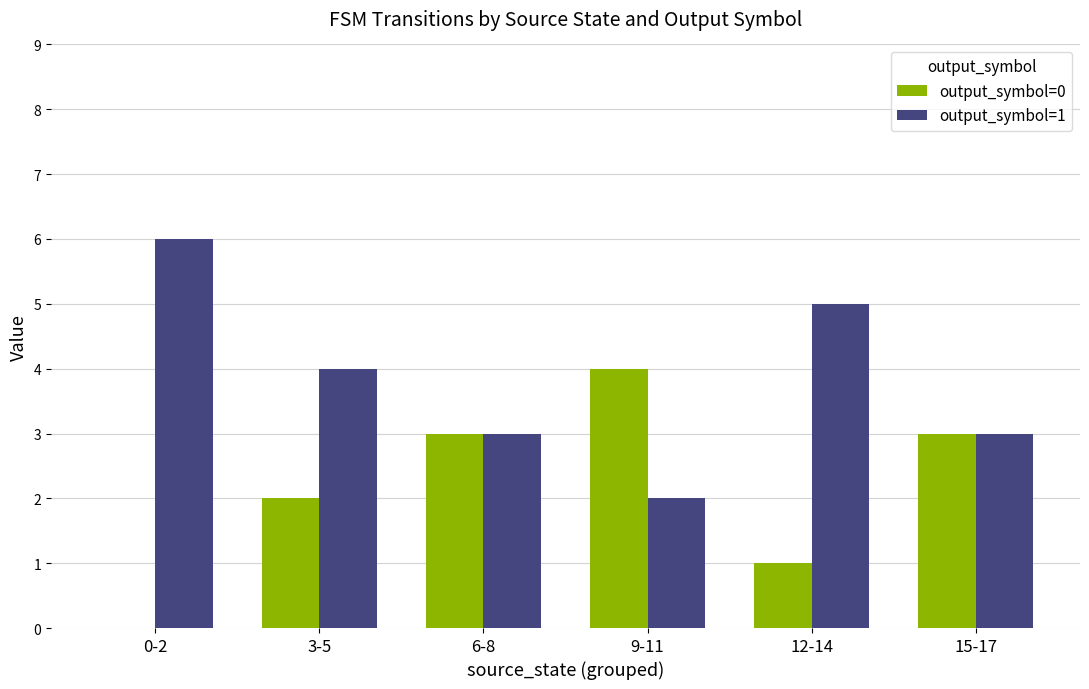

Where does the output_symbol=1 series first go above 4?

0-2